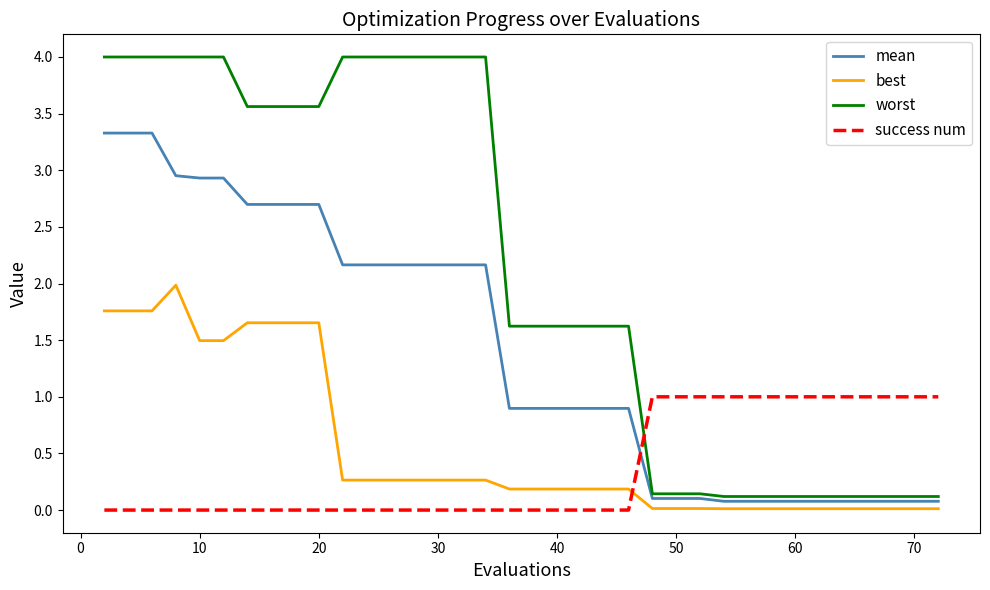

True or false: worst and best intersect in this chart.

False